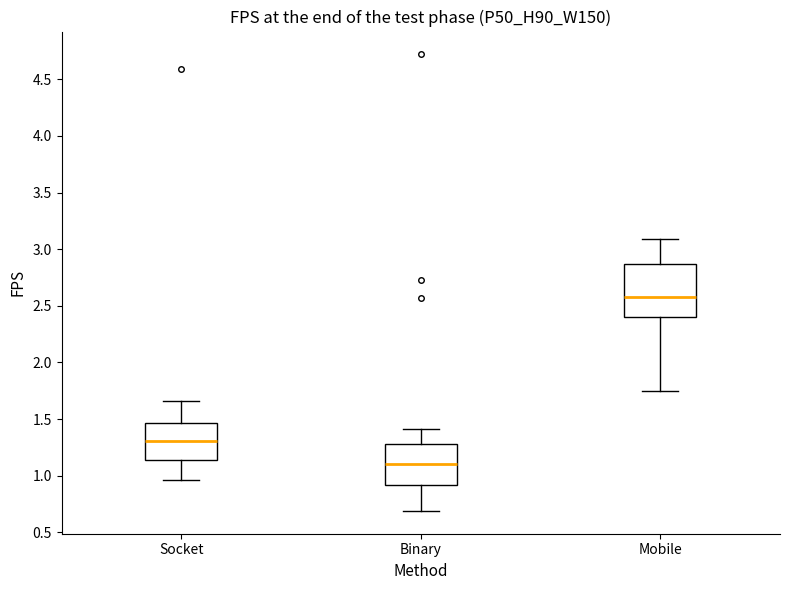

Which box's median line is the lowest?

Binary